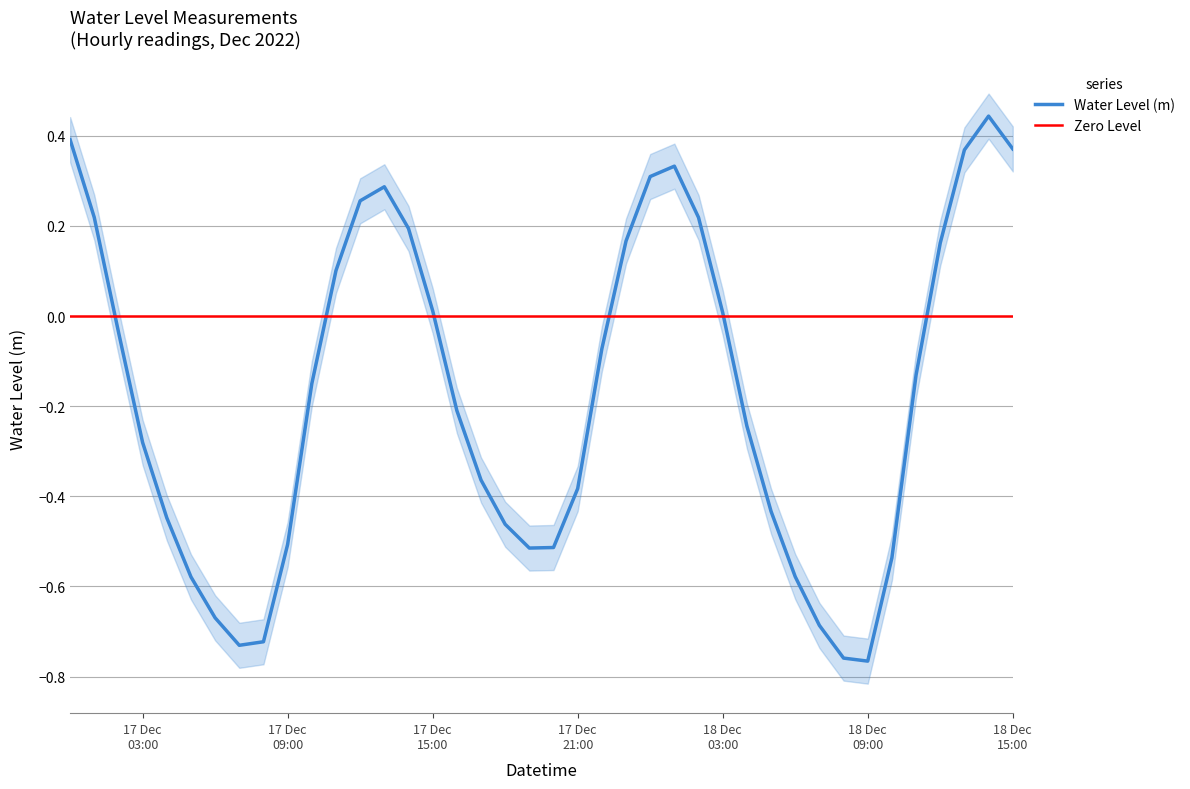

At which label is the value closest to 0?

18 Dec 03:00